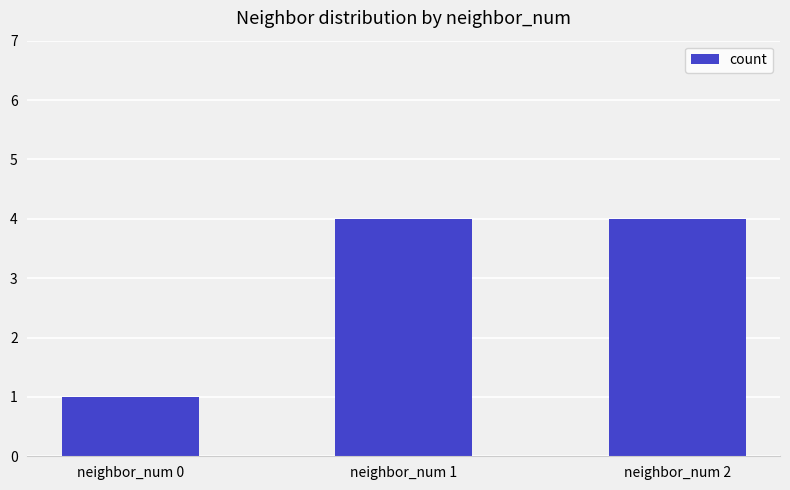

What is the difference between the values at neighbor_num 1 and neighbor_num 0?

3